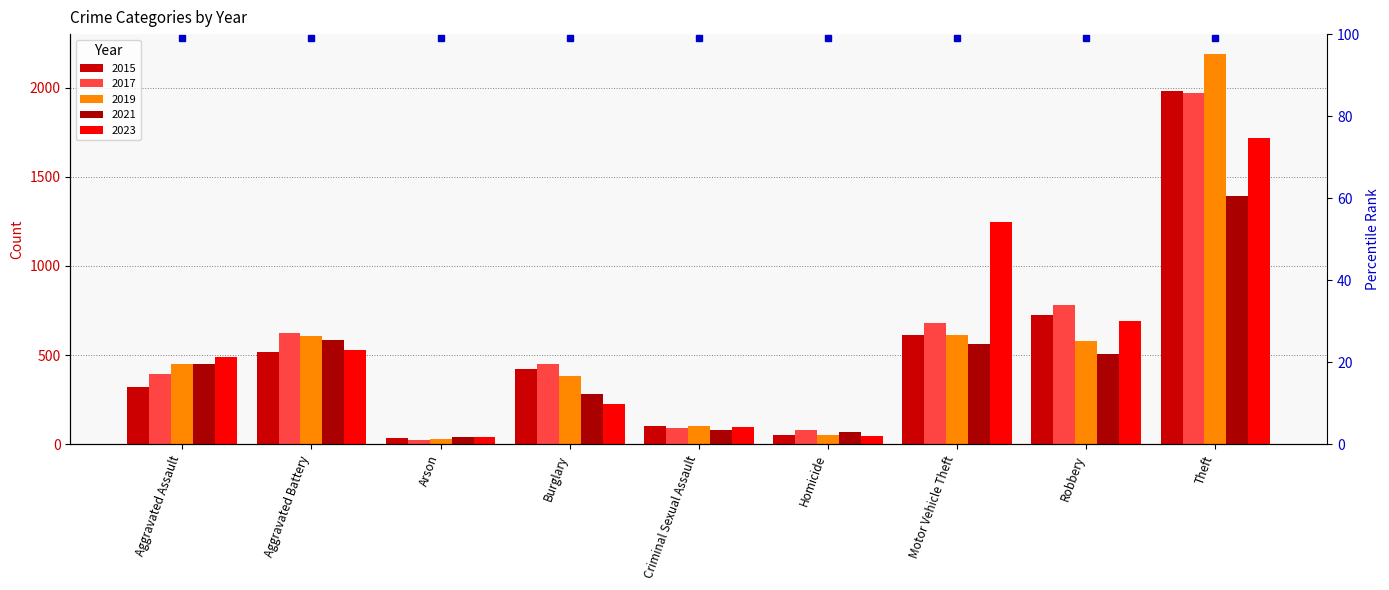

Which series has the largest total across all categories?

2017